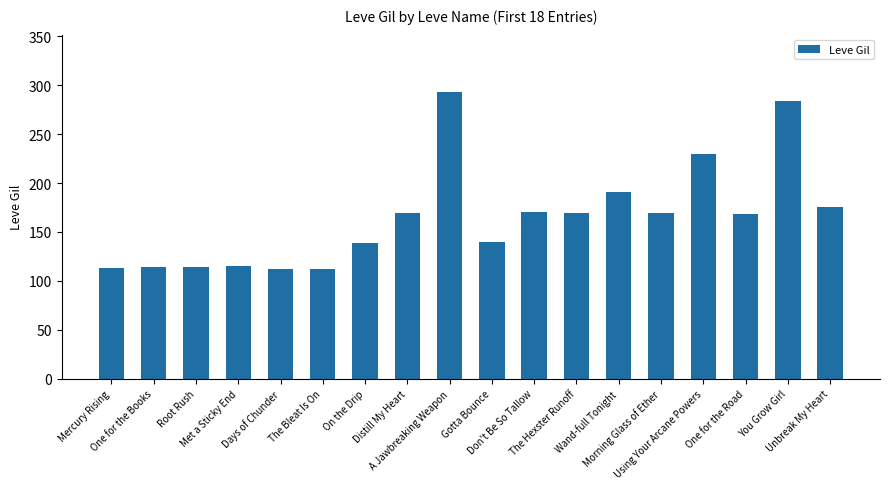

What is the minimum value shown in the chart?

112